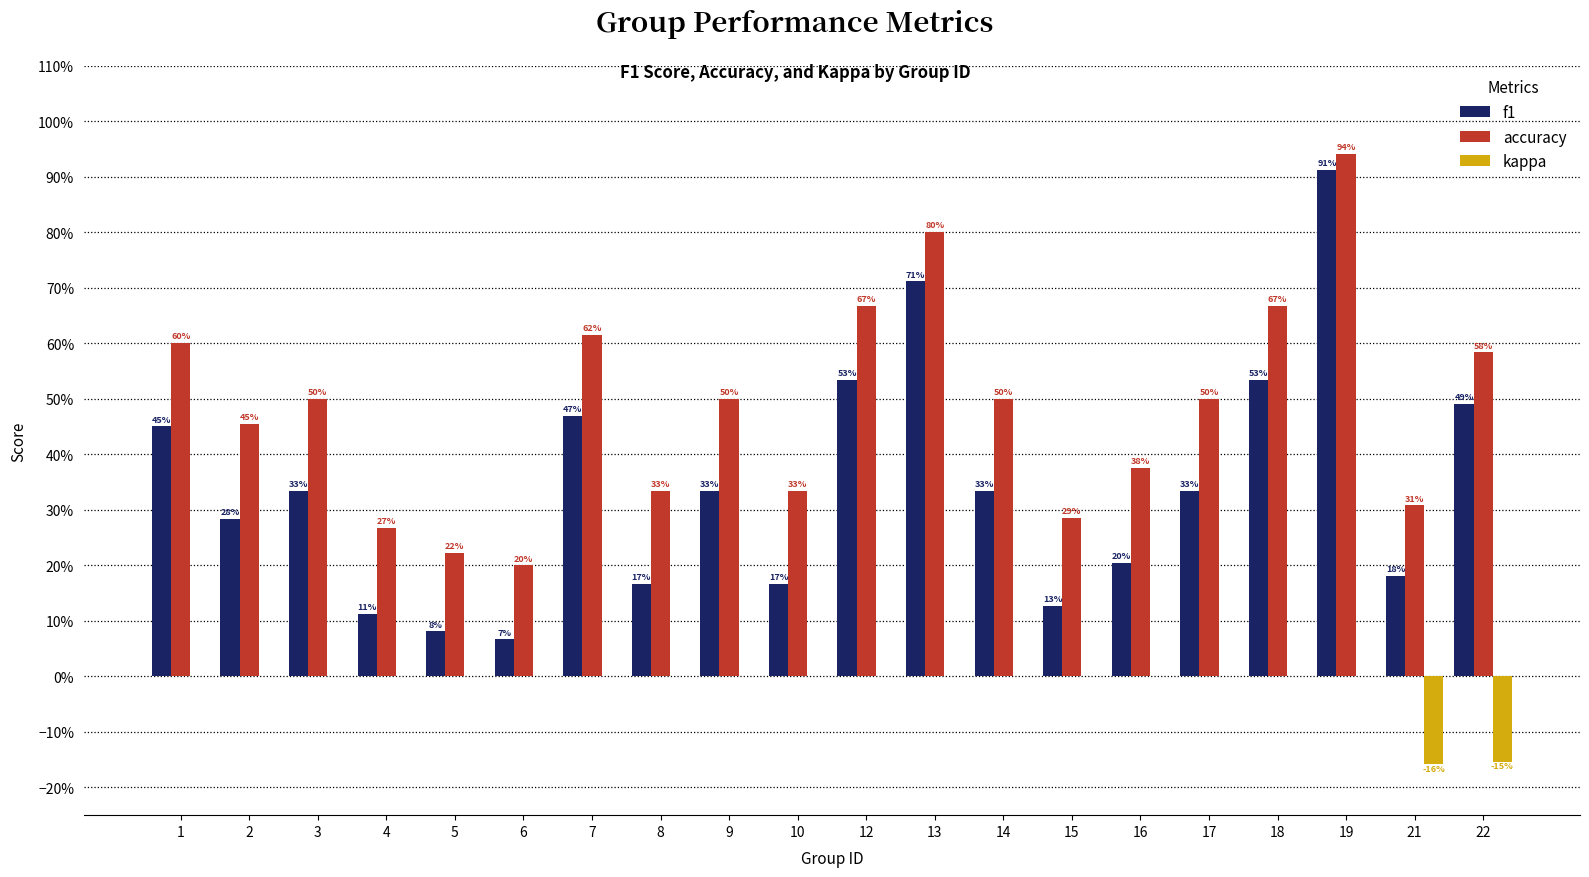

What is the maximum value shown in the chart?

0.9